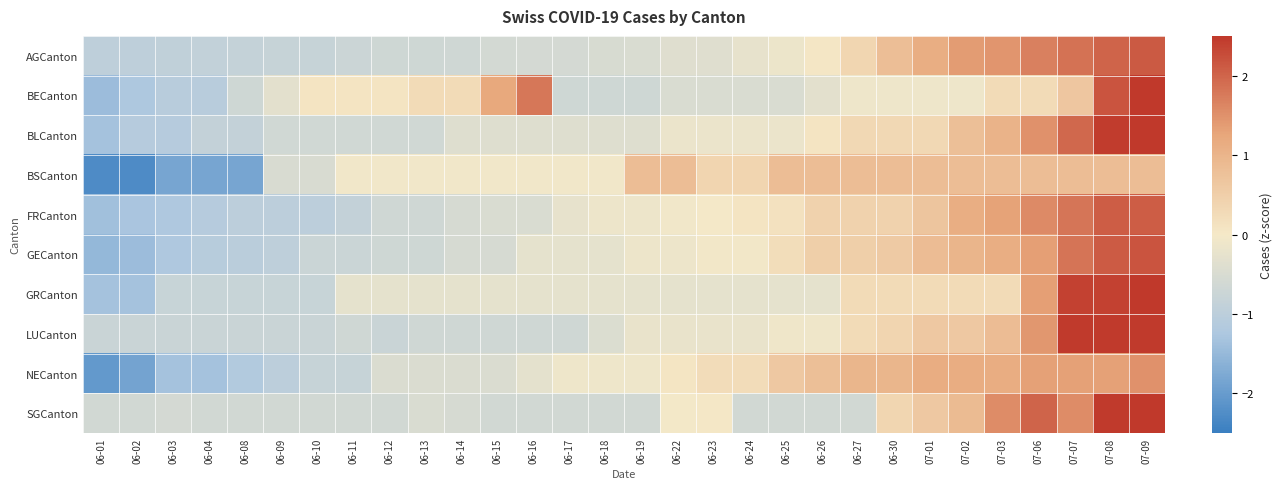

How many series are shown in this chart?

10